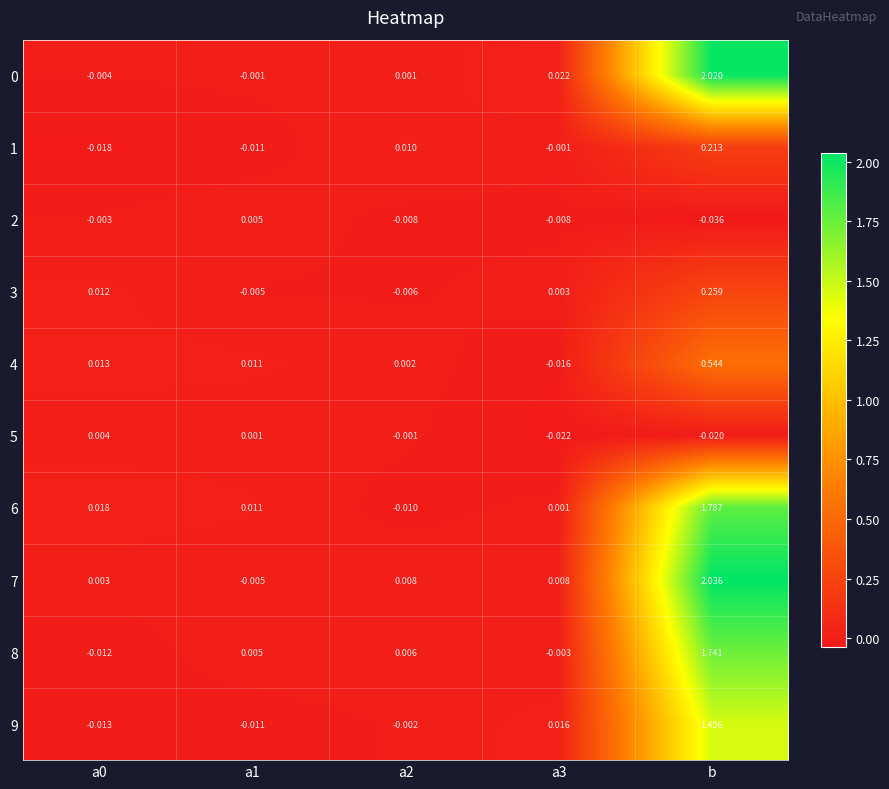

Which series has the largest total across all categories?

7